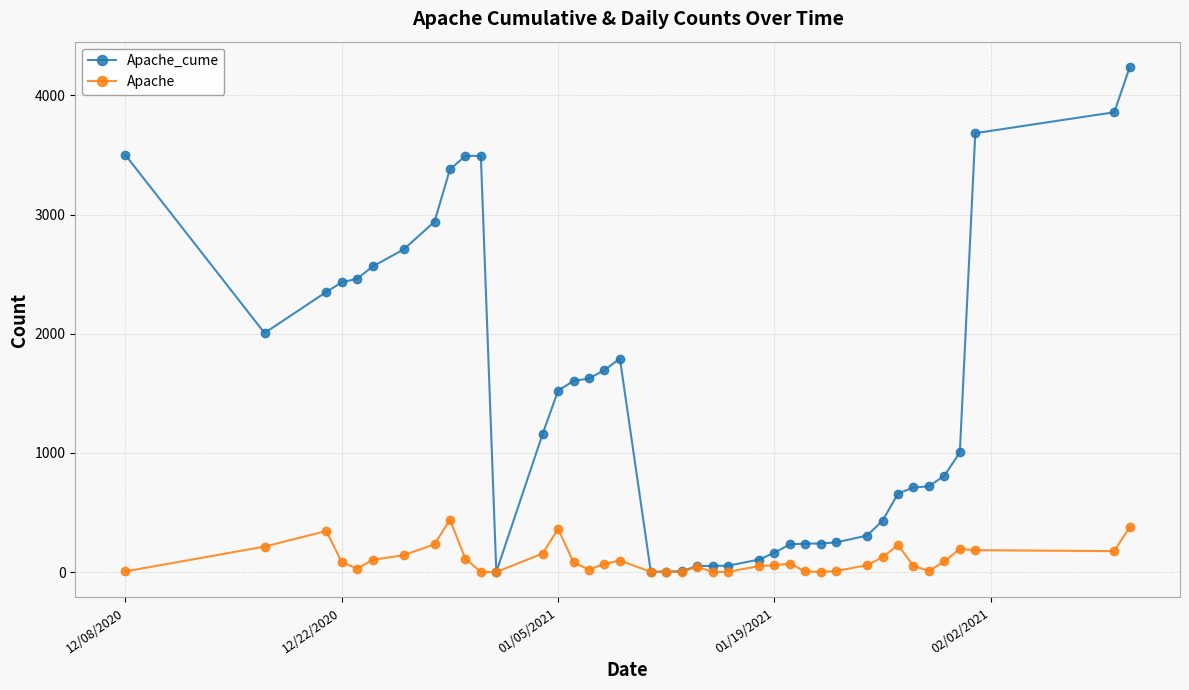

True or false: Apache has more than 0 interior local peaks.

True